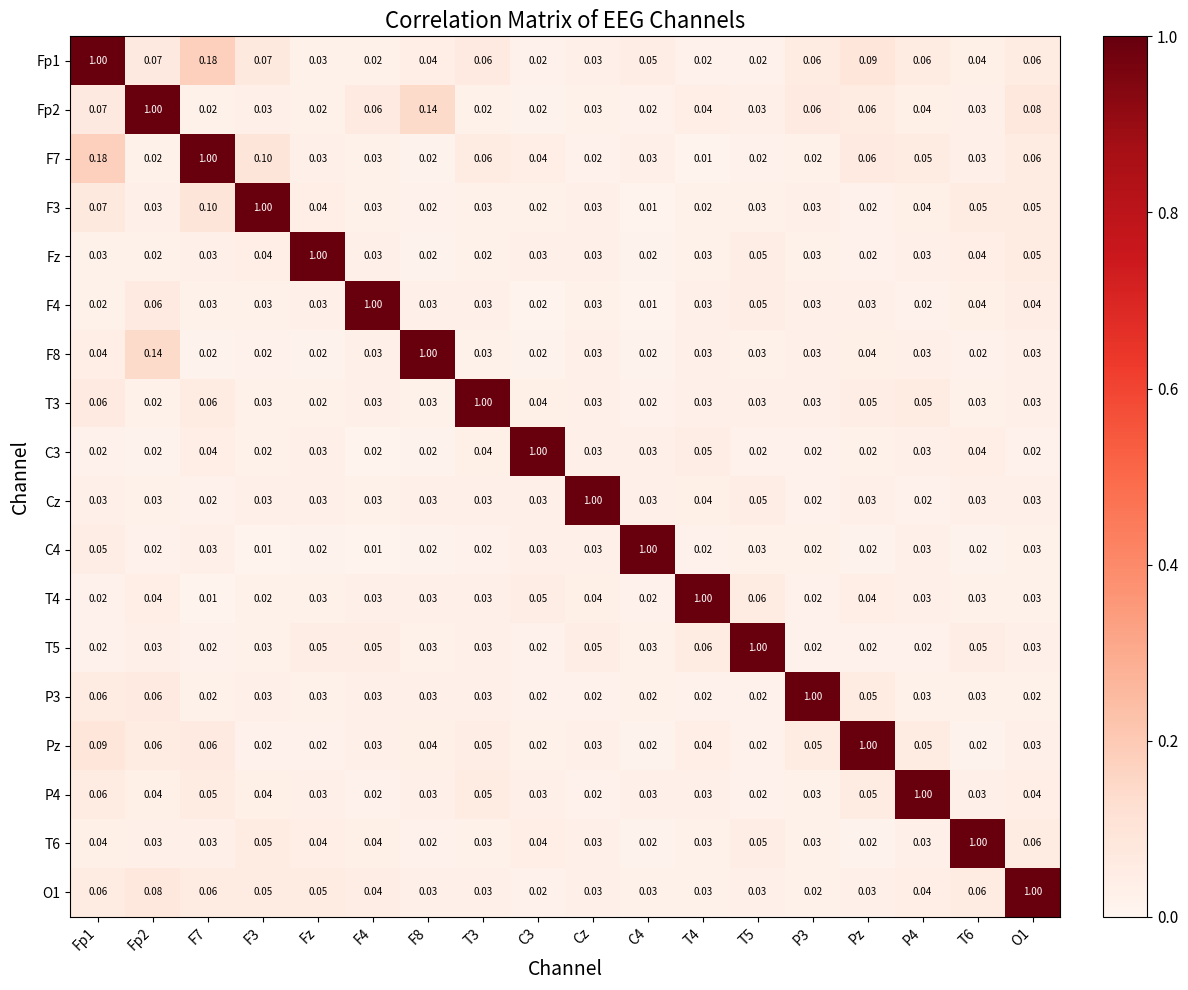

Is the value of Cz at Cz greater than the value of Fp2 at T6?

Yes